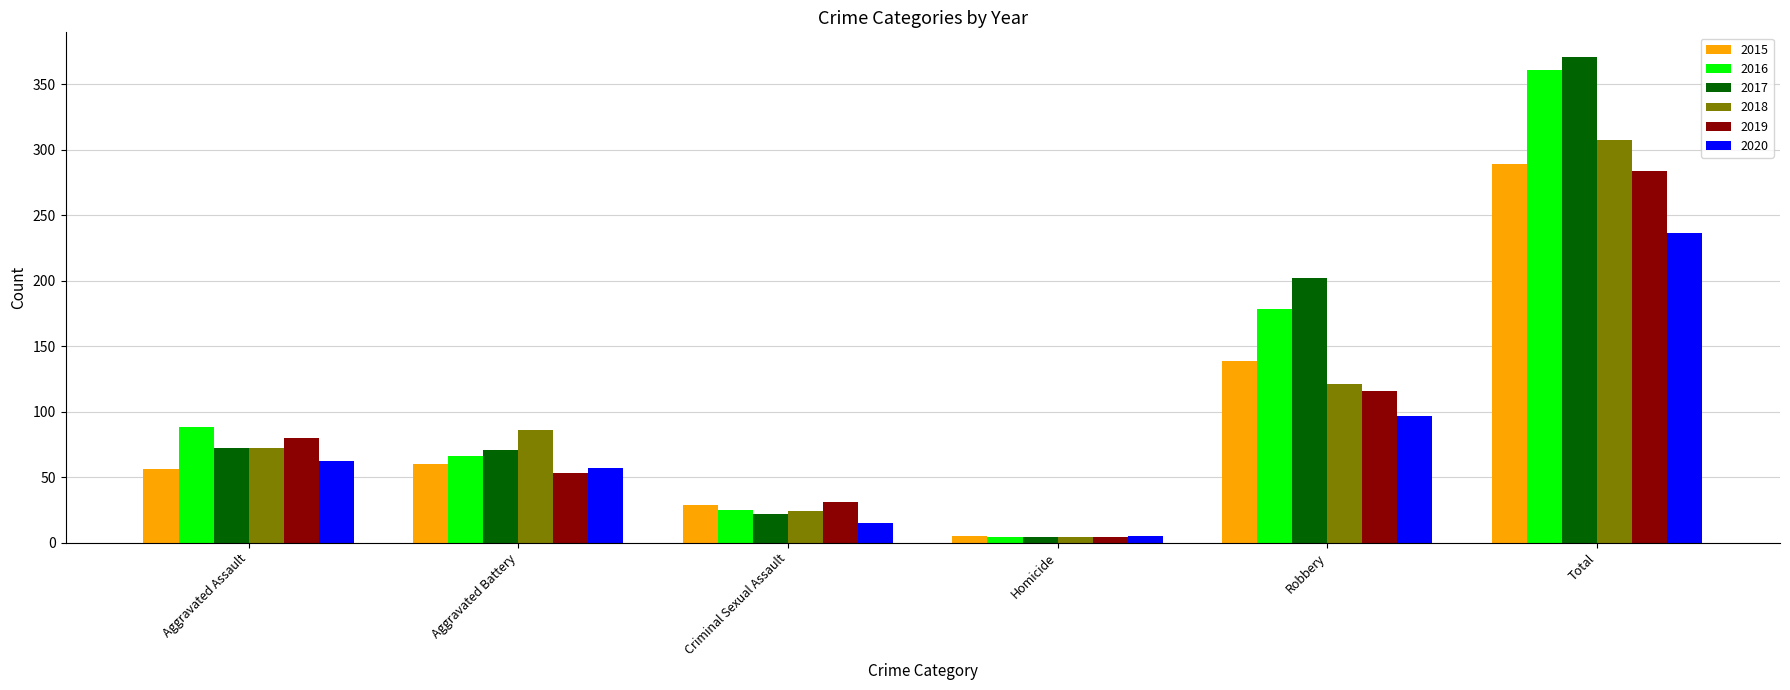

What is the label of the 5th bar from the right?

Aggravated Battery